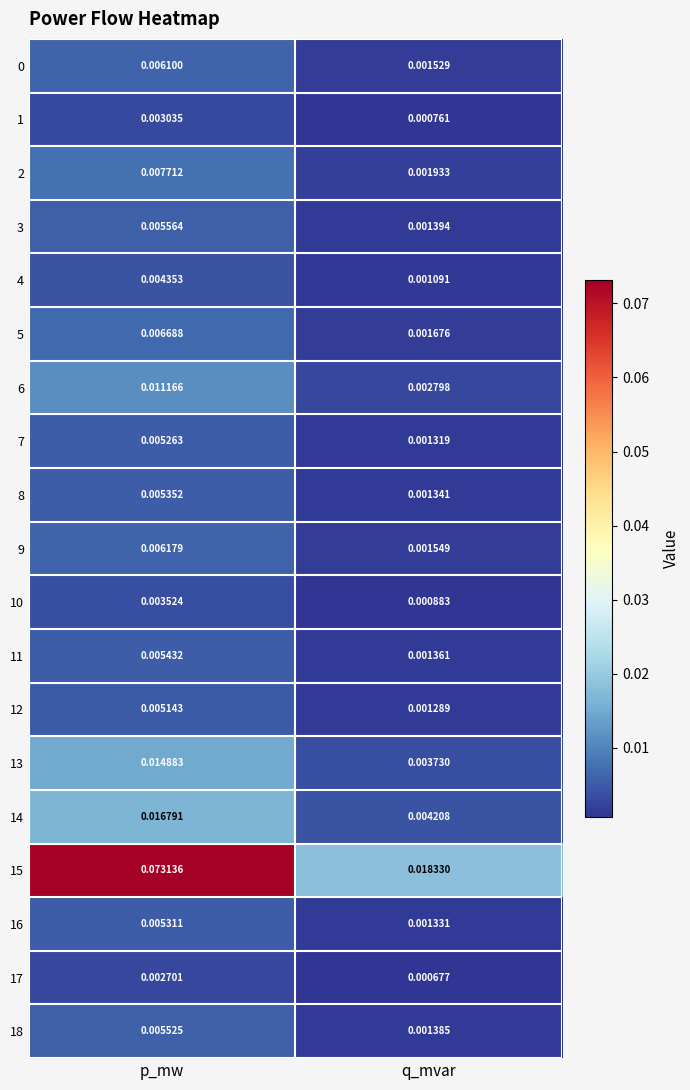

Rank the categories by 11 value from highest to lowest.

p_mw, q_mvar